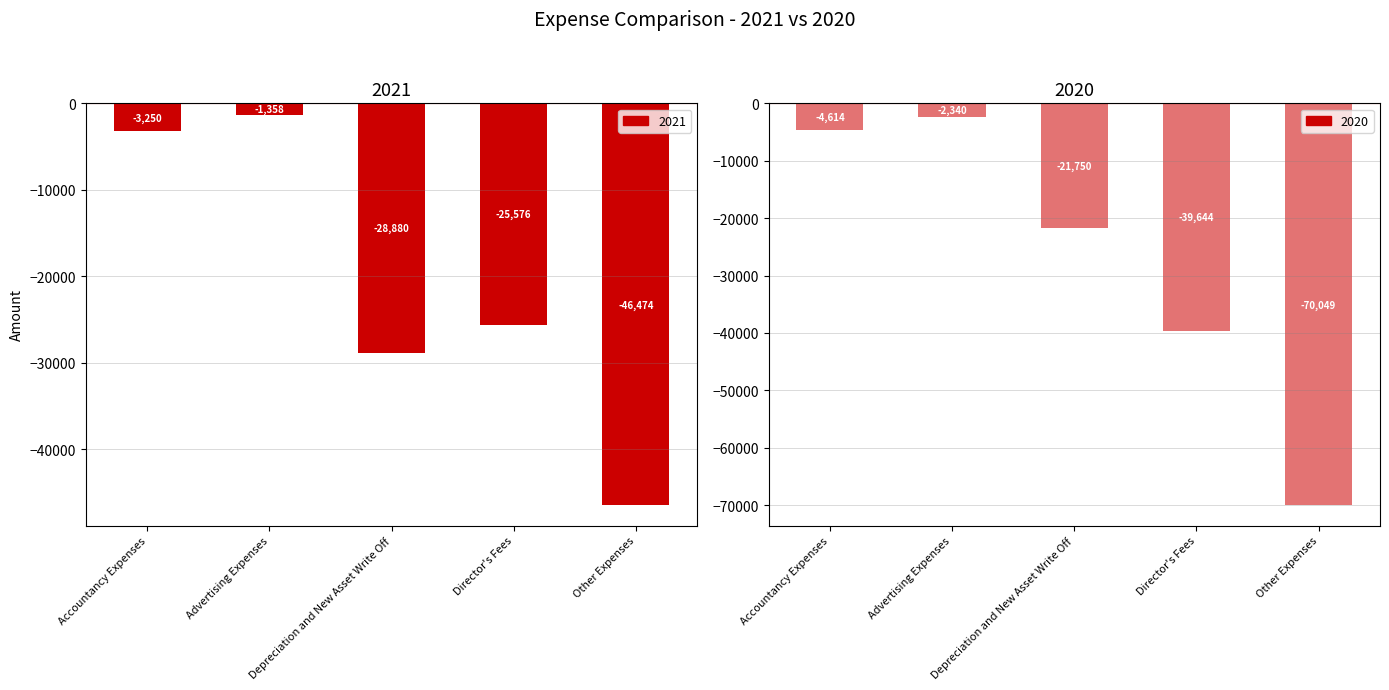

Reading left to right, transcribe all the data shown in this chart.

2021: -3250	-1358	-28880	-25576	-46474
2020: -4614	-2340	-21750	-39644	-70049